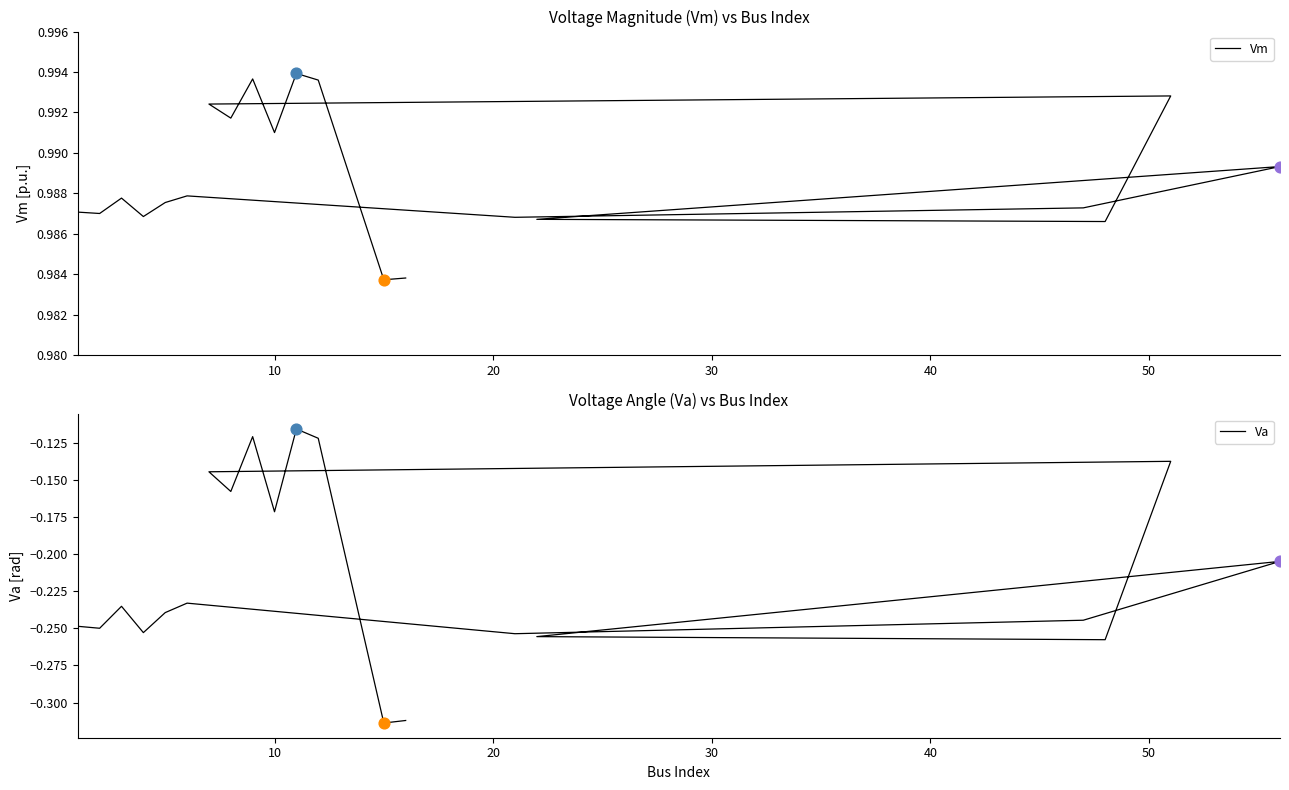

Which series reaches the minimum Y coordinate?

Va